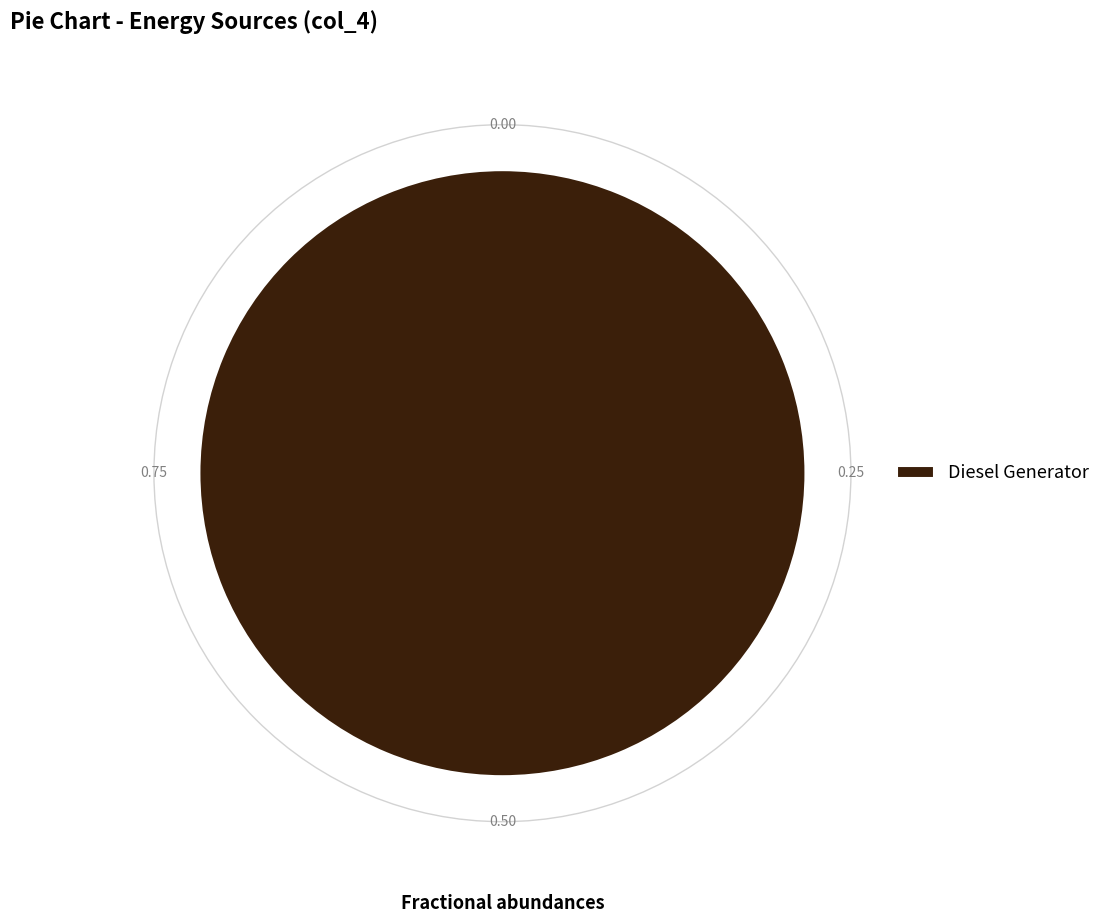

Count the number of slices in the pie.

1